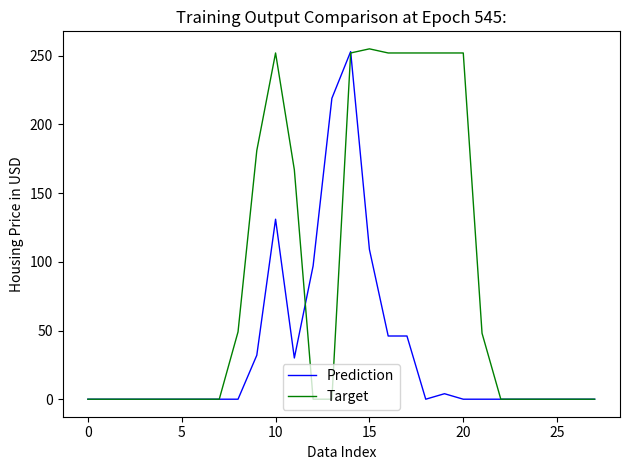

What is the difference between the second highest and minimum values in the Target series?

252